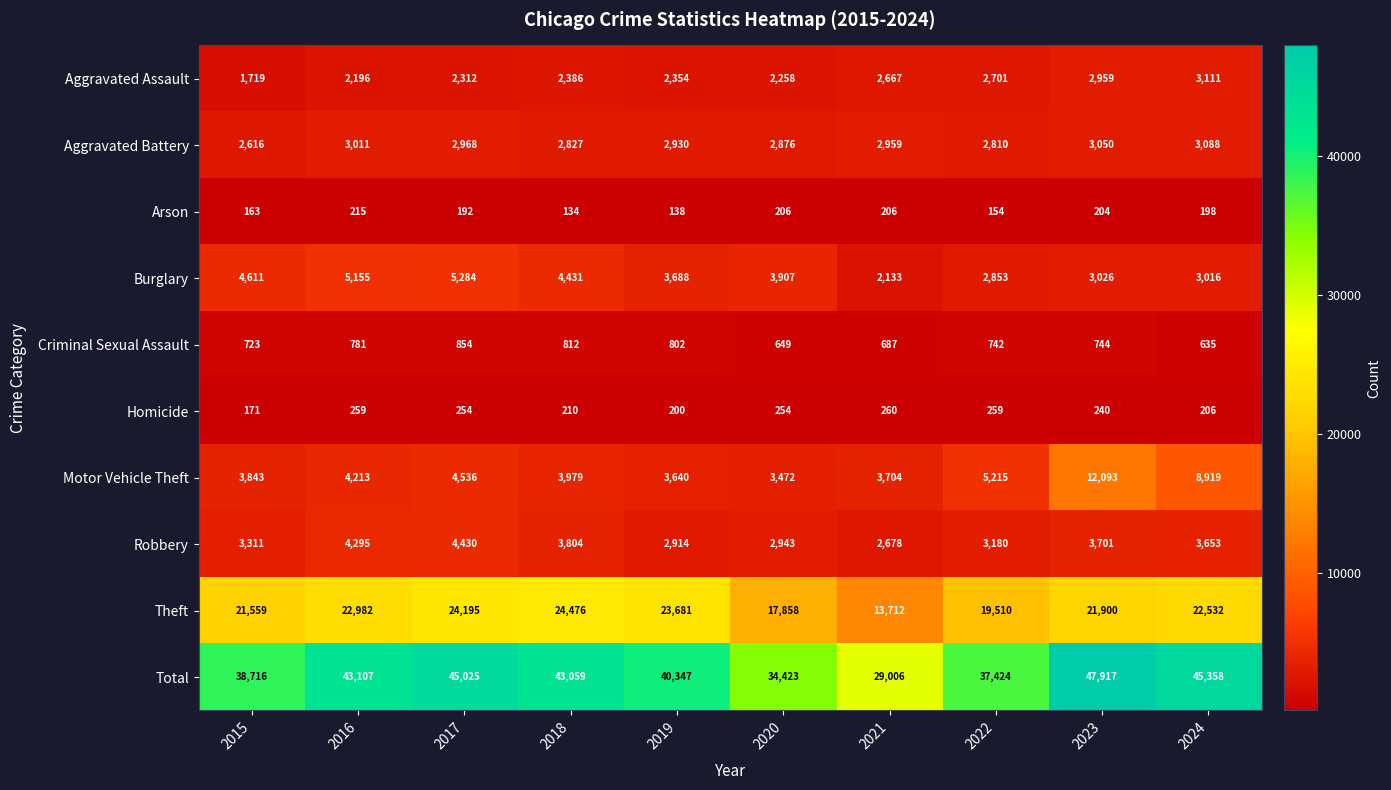

Rank the categories by Aggravated Battery value from lowest to highest.

2015, 2022, 2018, 2020, 2019, 2021, 2017, 2016, 2023, 2024